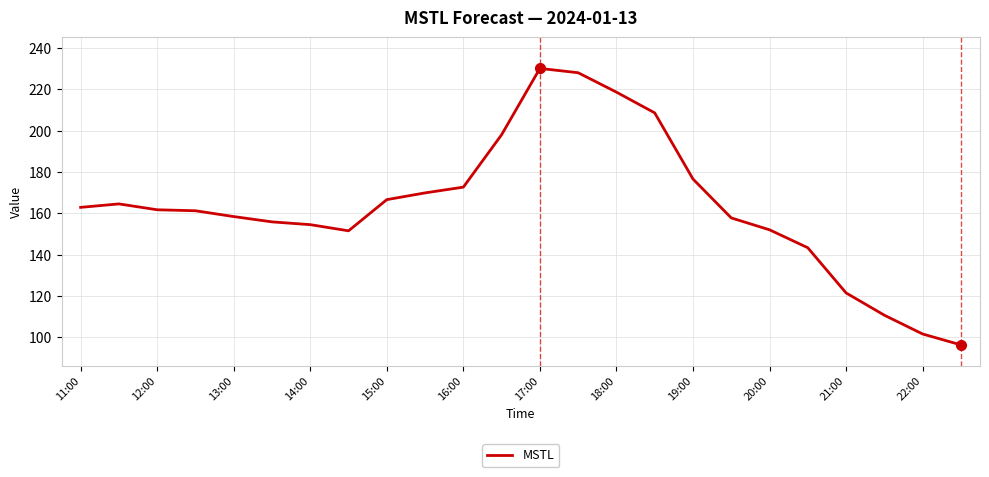

What is the smallest value displayed?

96.3